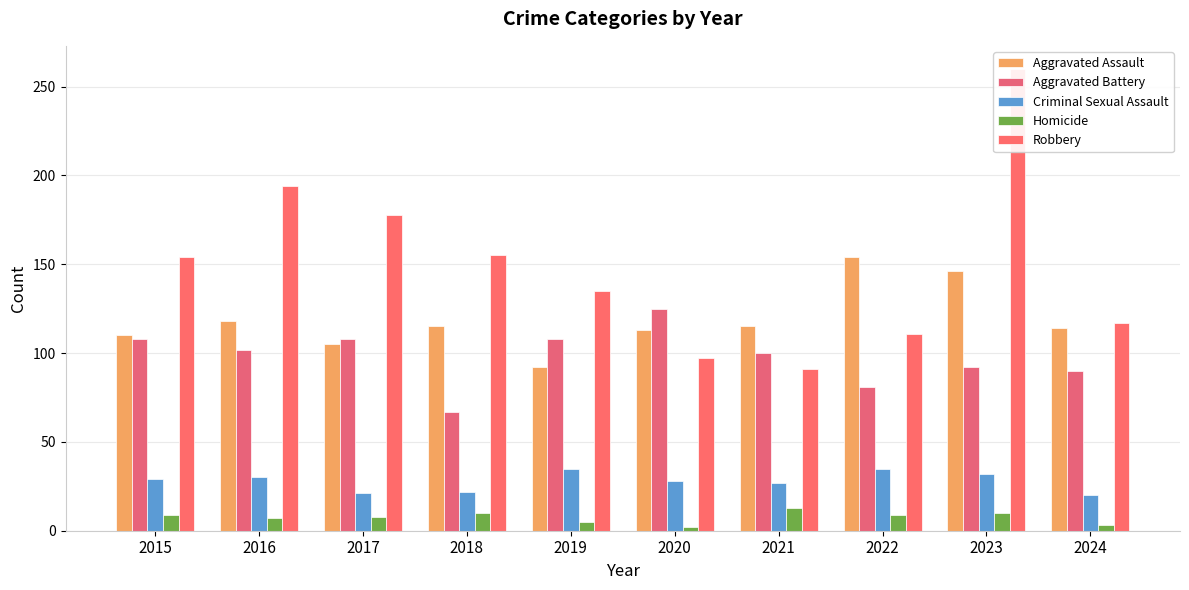

What is the minimum value shown in the chart?

2